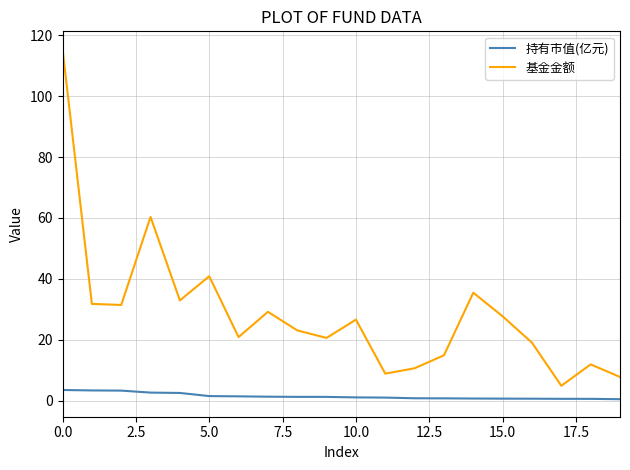

True or false: 持有市值(亿元) and 基金金额 intersect in this chart.

False